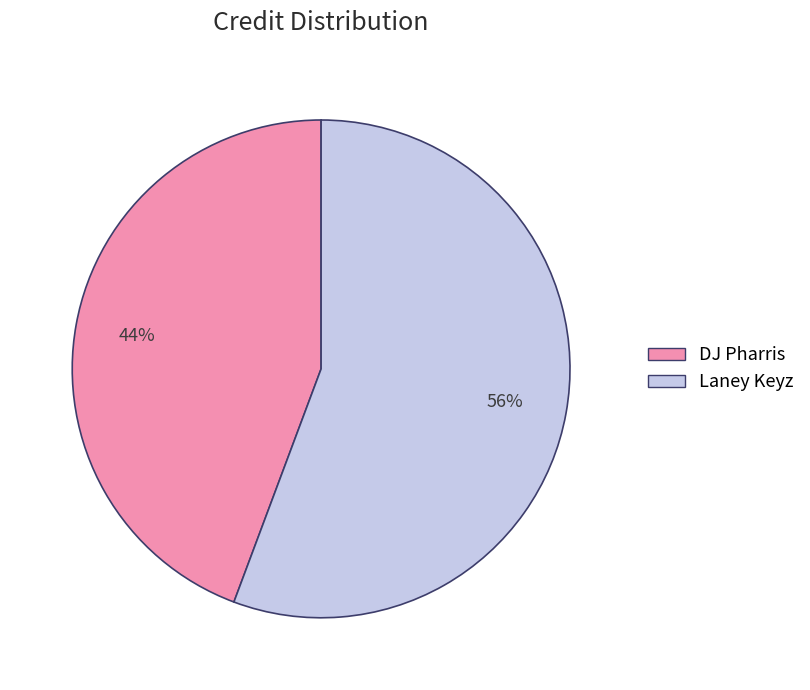

Which slice represents more than half of the pie?

Laney Keyz